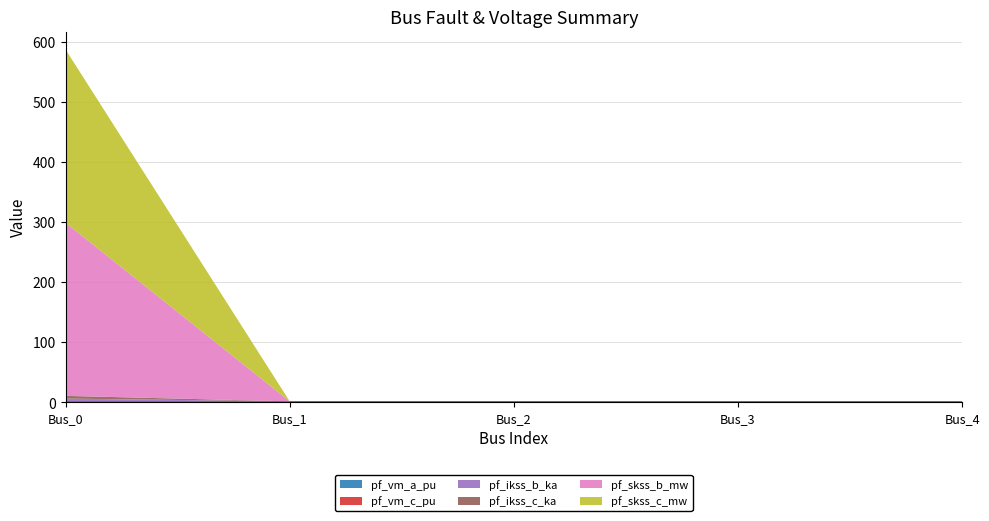

Reading left to right, transcribe all the data shown in this chart.

pf_vm_a_pu: Bus_0=1.0	Bus_1=1.0	Bus_2=1.0	Bus_3=1.0	Bus_4=1.0
pf_vm_c_pu: Bus_0=1.0	Bus_1=1.0	Bus_2=1.0	Bus_3=1.0	Bus_4=1.0
pf_ikss_b_ka: Bus_0=4.5	Bus_1=0.0	Bus_2=0.0	Bus_3=0.0	Bus_4=0.0
pf_ikss_c_ka: Bus_0=4.5	Bus_1=0.0	Bus_2=0.0	Bus_3=0.0	Bus_4=0.0
pf_skss_b_mw: Bus_0=288.7	Bus_1=0.0	Bus_2=0.0	Bus_3=0.0	Bus_4=0.0
pf_skss_c_mw: Bus_0=288.7	Bus_1=0.0	Bus_2=0.0	Bus_3=0.0	Bus_4=0.0